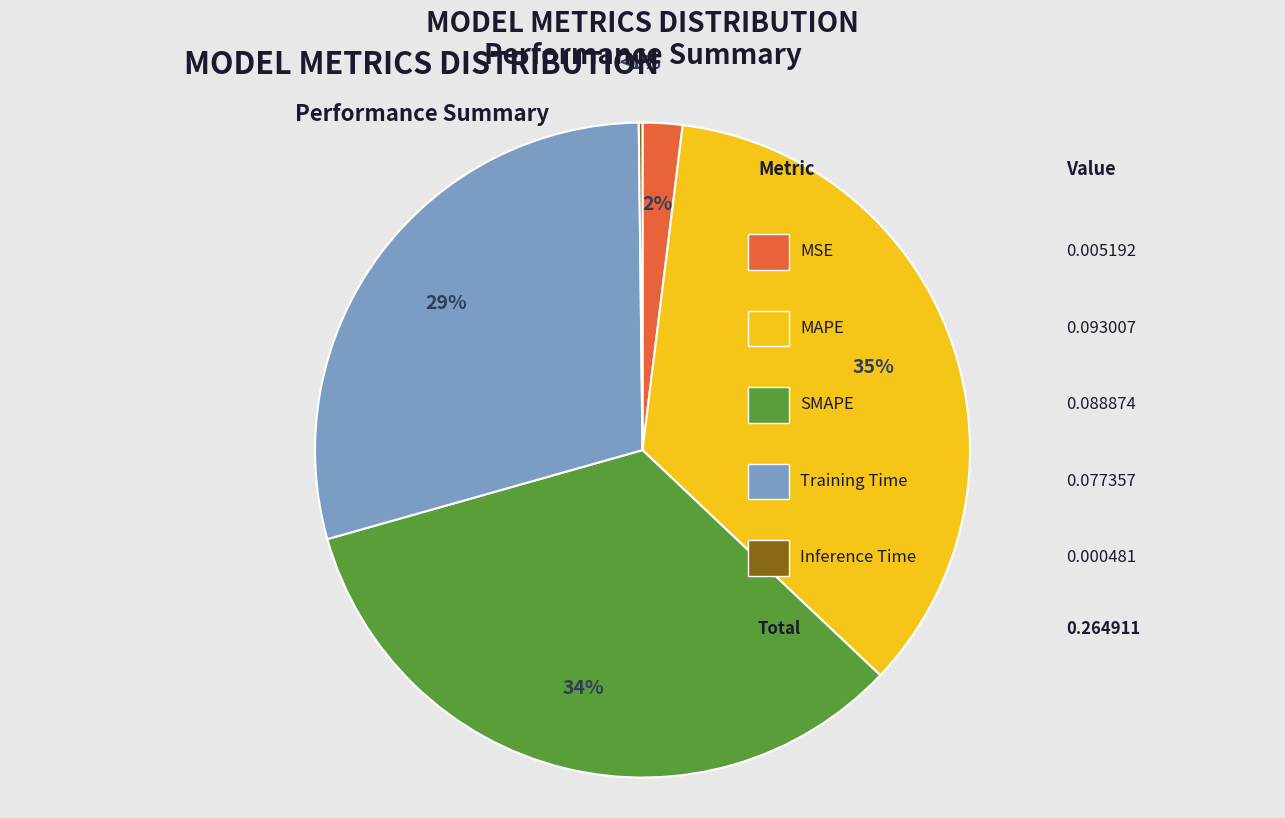

What percentage is the Training Time slice, to the nearest percent?

29%